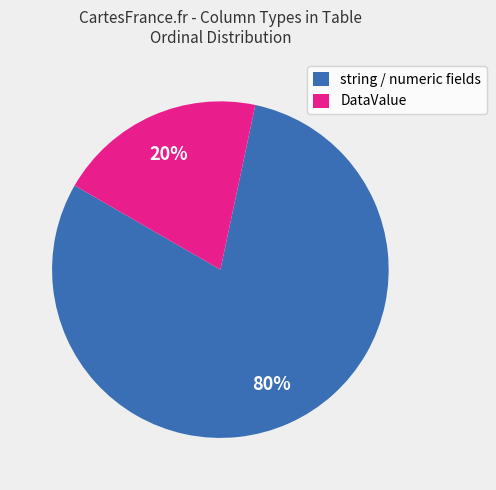

To the nearest percent, what is the difference between the largest and smallest slice percentages?

60%